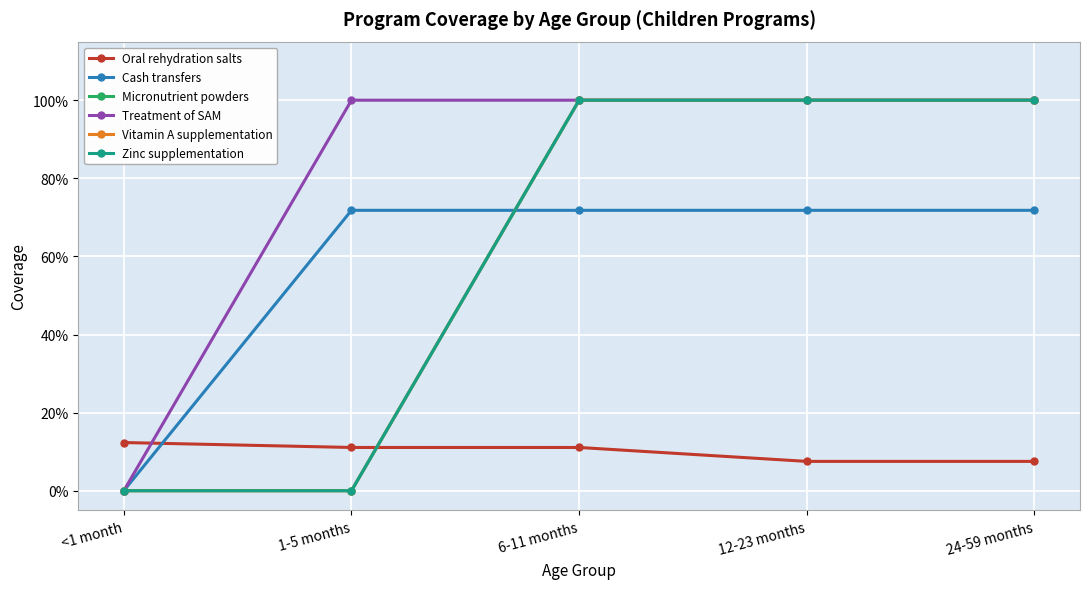

Between 24-59 months and <1 month, which is larger?

<1 month